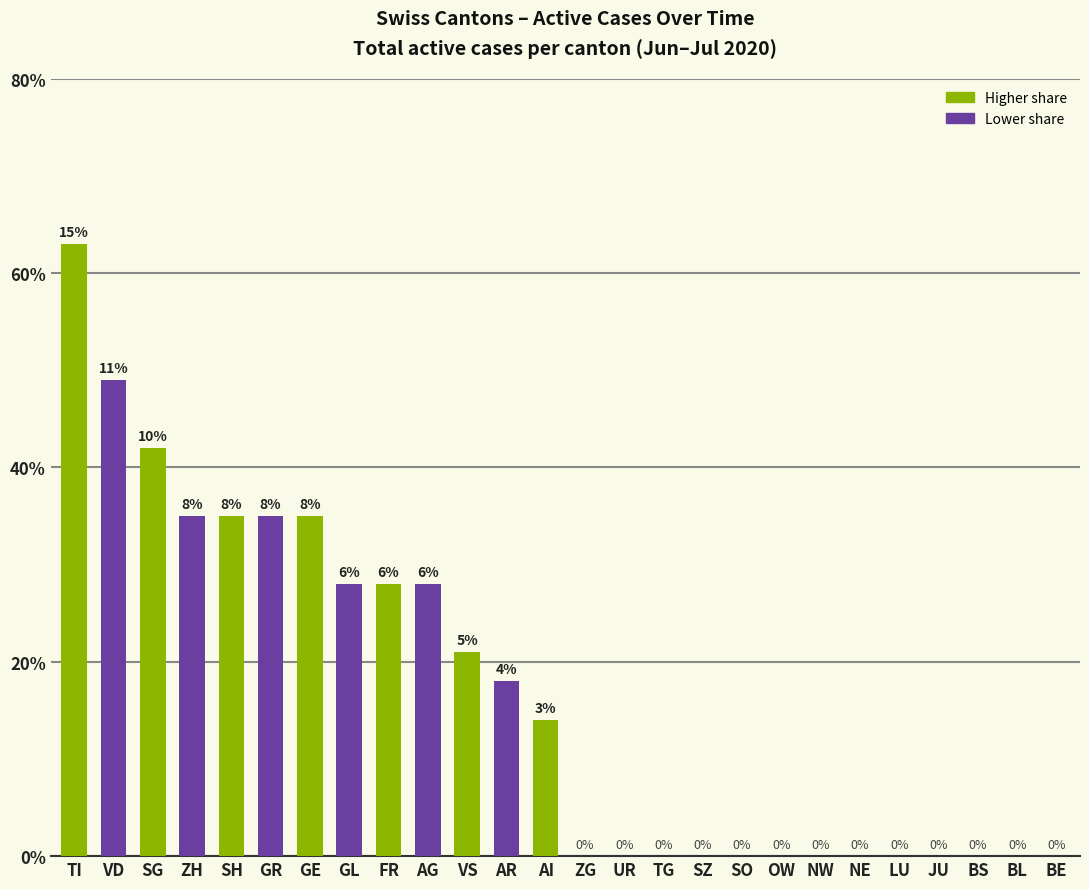

The value at BL is -33. True or false?

False